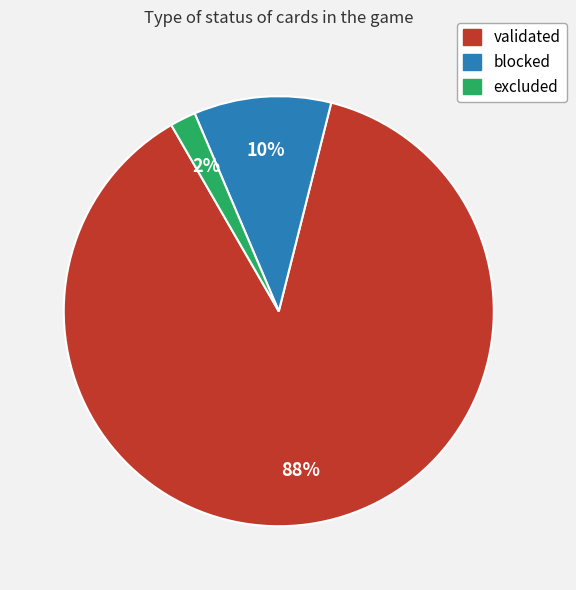

To the nearest percent, what is the combined percentage of excluded and blocked?

12%